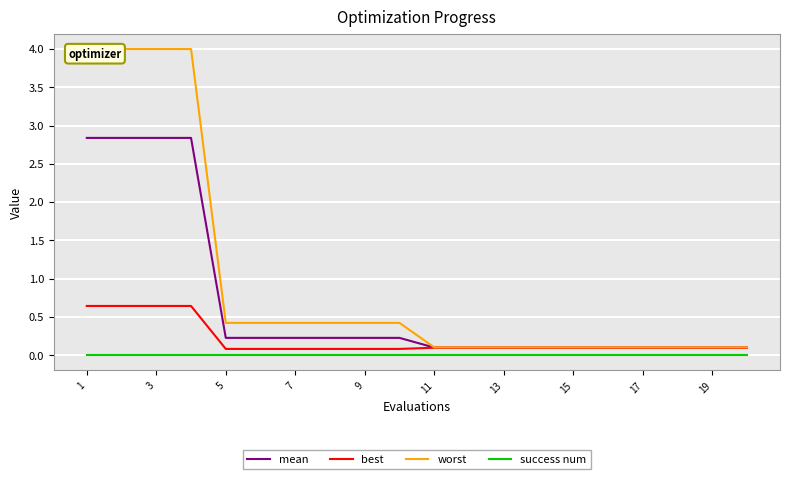

How many lines are shown in the chart?

4